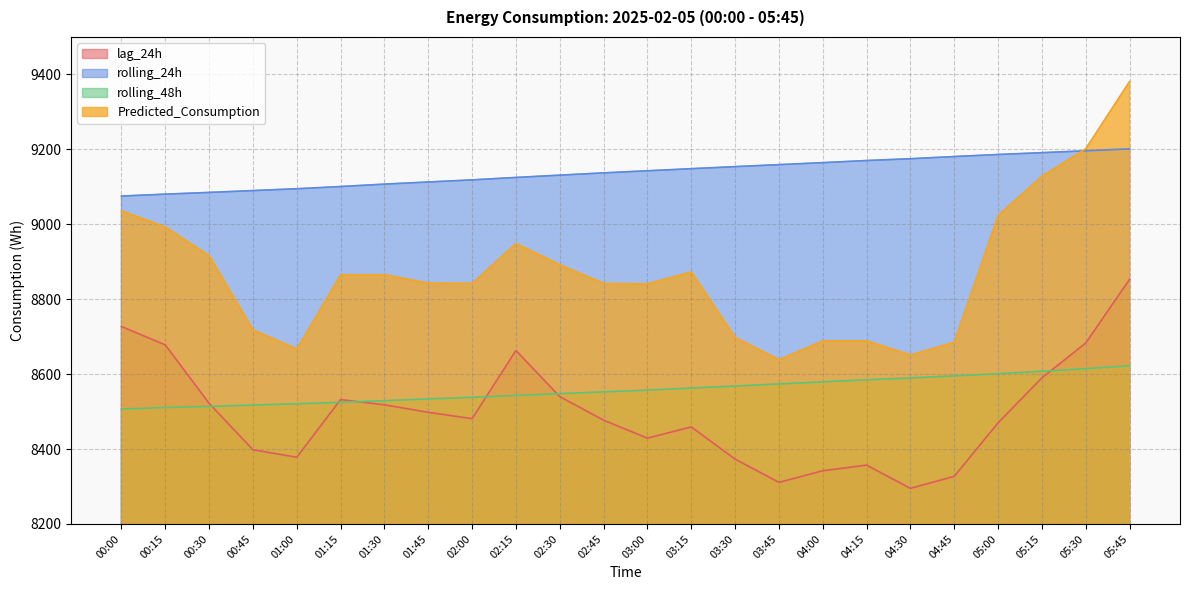

What is the difference between the highest and lowest values at 05:30?

586.9